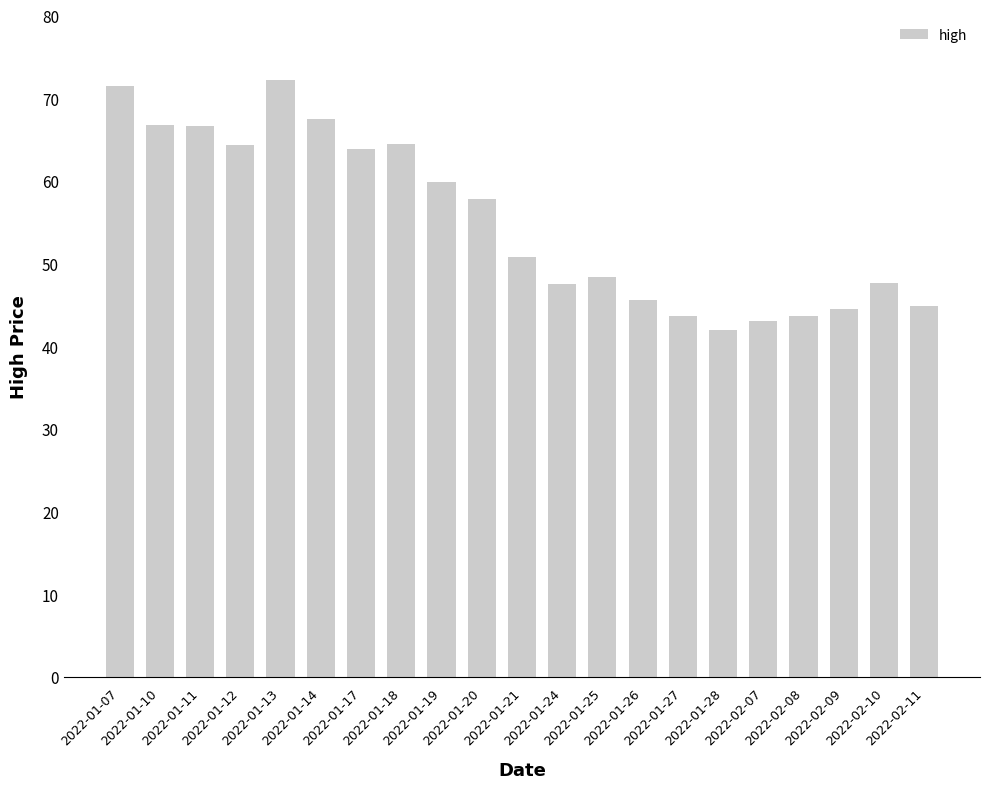

What is the smallest value displayed?

41.9